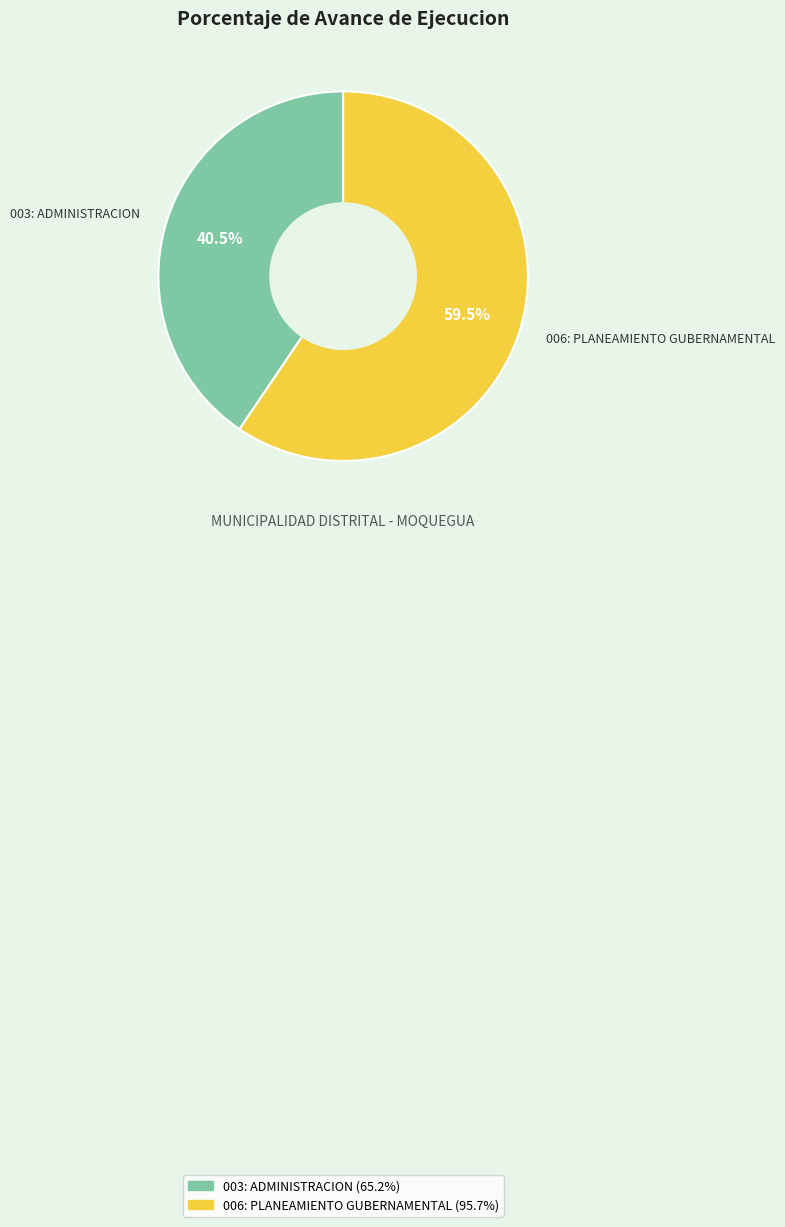

What is the largest slice in the pie chart?

006: PLANEAMIENTO GUBERNAMENTAL